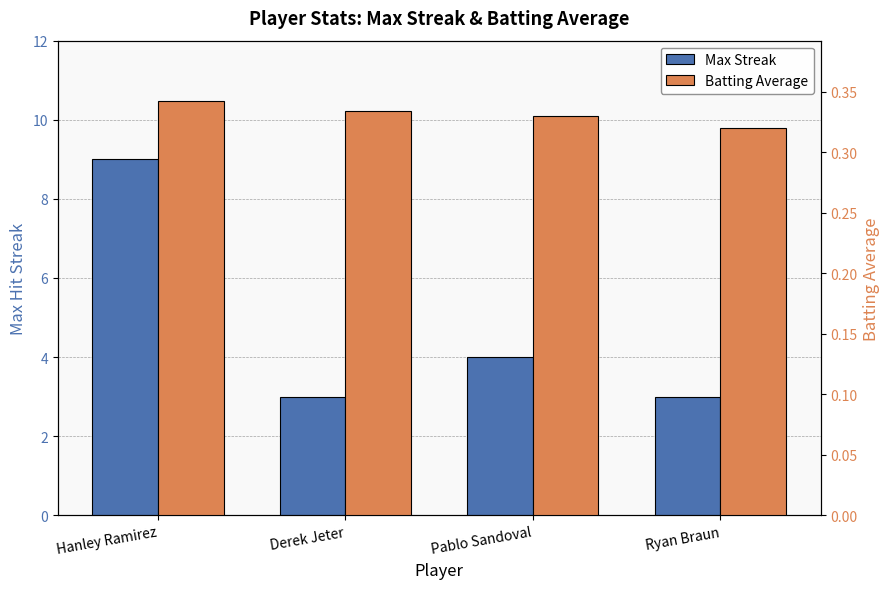

At which category is the sum across all series the highest?

Hanley Ramirez